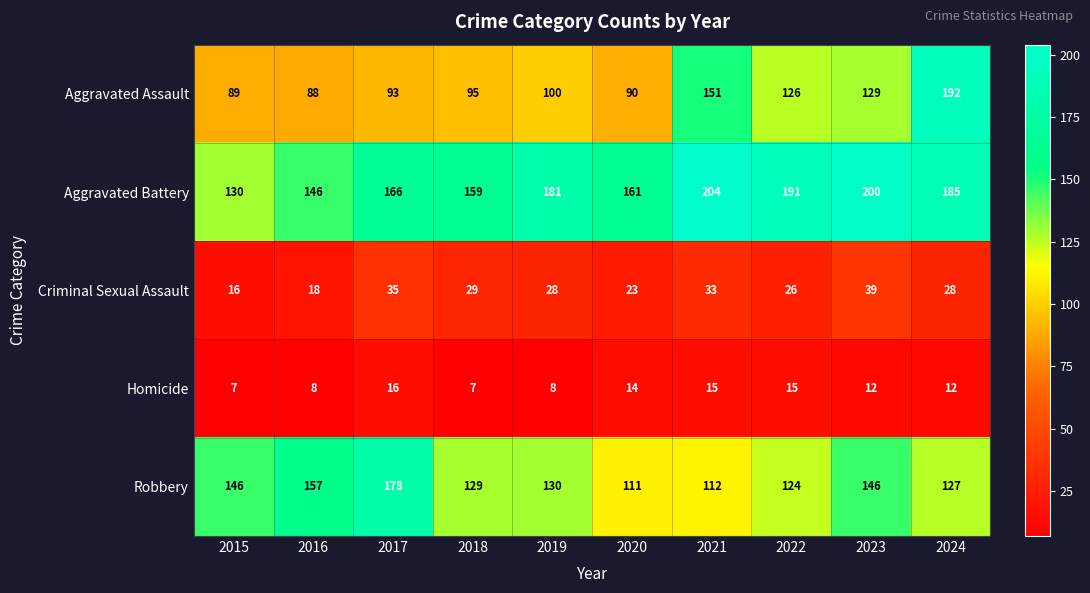

What is the difference between the highest and lowest values at 2019?

173